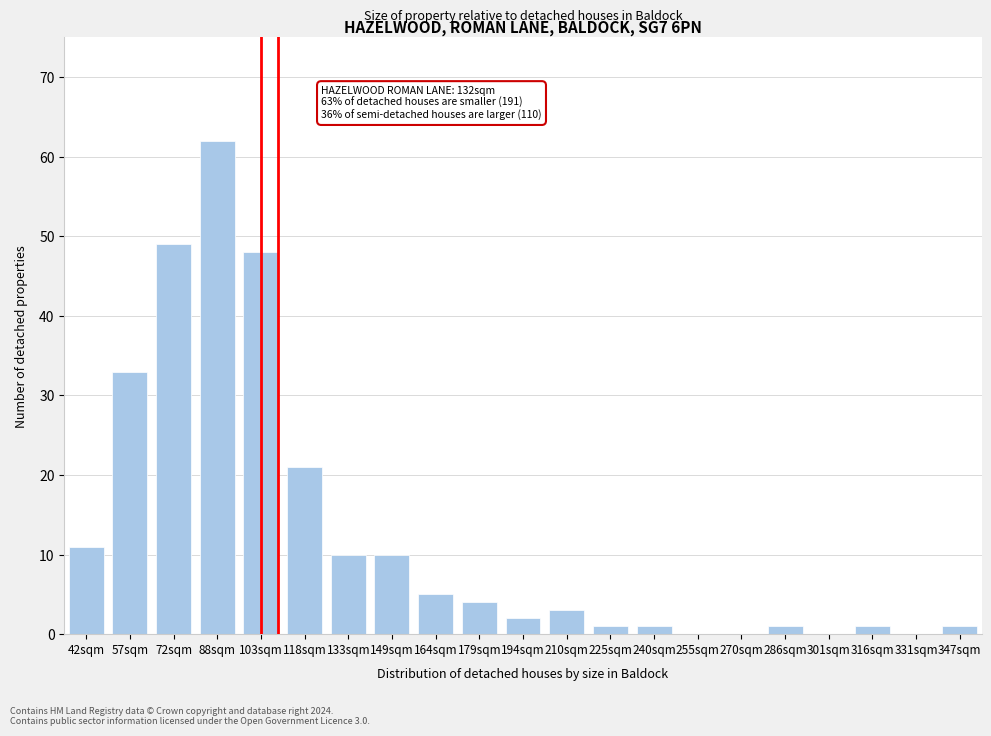

Reading left to right, extract all data points from this chart.

42sqm=11	57sqm=33	72sqm=49	88sqm=62	103sqm=48	118sqm=21	133sqm=10	149sqm=10	164sqm=5	179sqm=4	194sqm=2	210sqm=3	225sqm=1	240sqm=1	255sqm=0	270sqm=0	286sqm=1	301sqm=0	316sqm=1	331sqm=0	347sqm=1